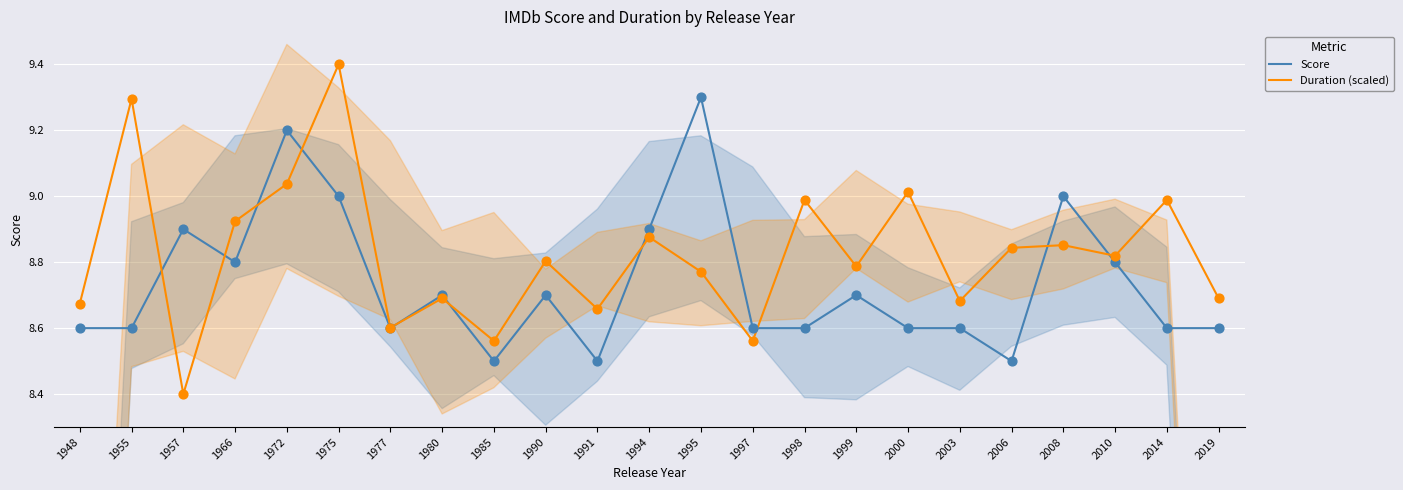

What are all the series names shown in the legend?

Score, Duration (scaled)